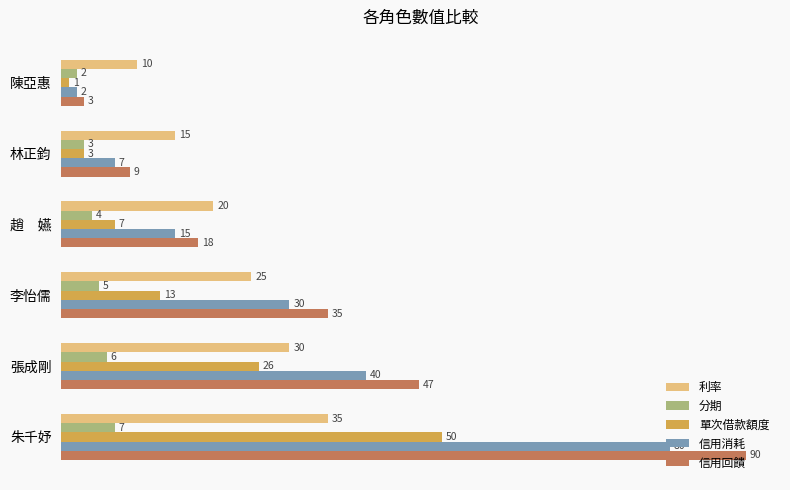

At how many categories does at least one series exceed 27?

3